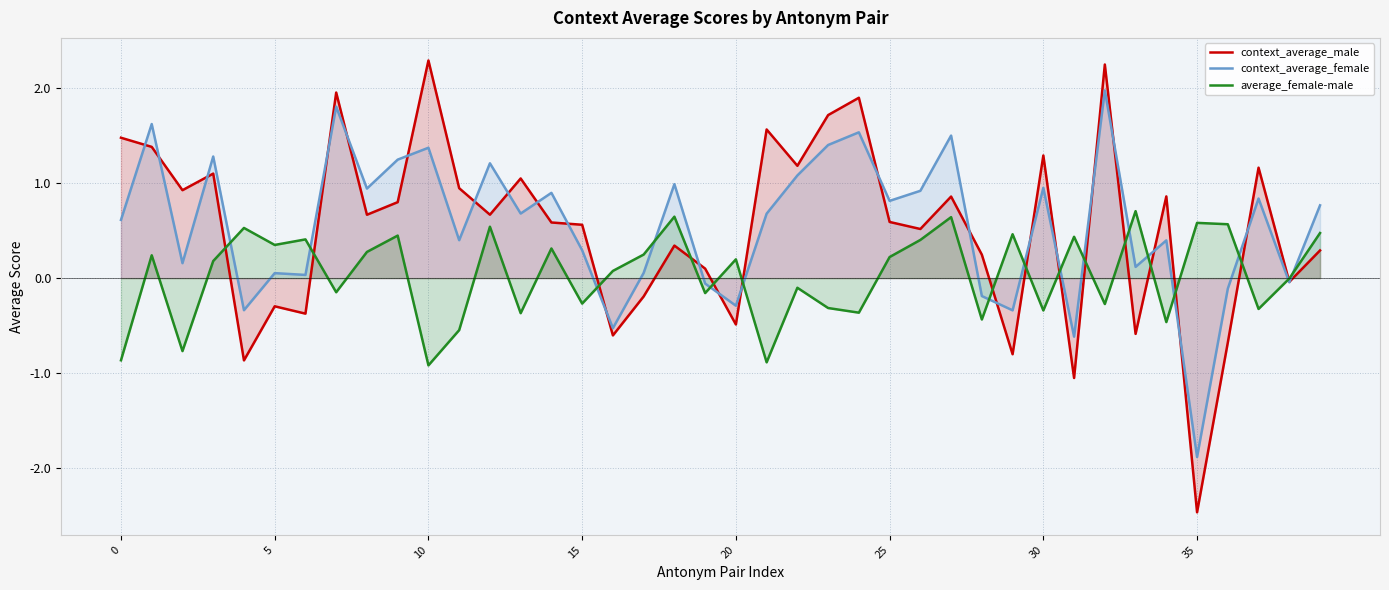

True or false: context_average_female has a value of 1.2 at 39.

False